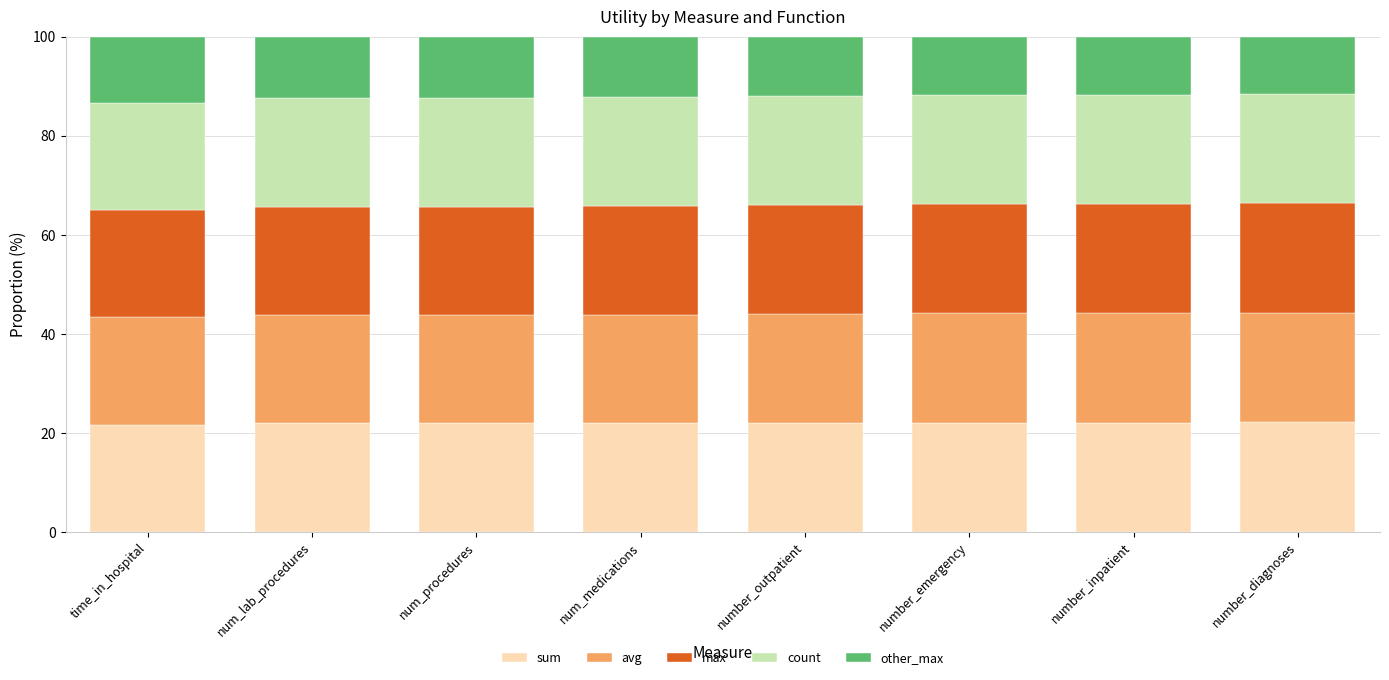

What is the total value across all series at time_in_hospital?

100.0